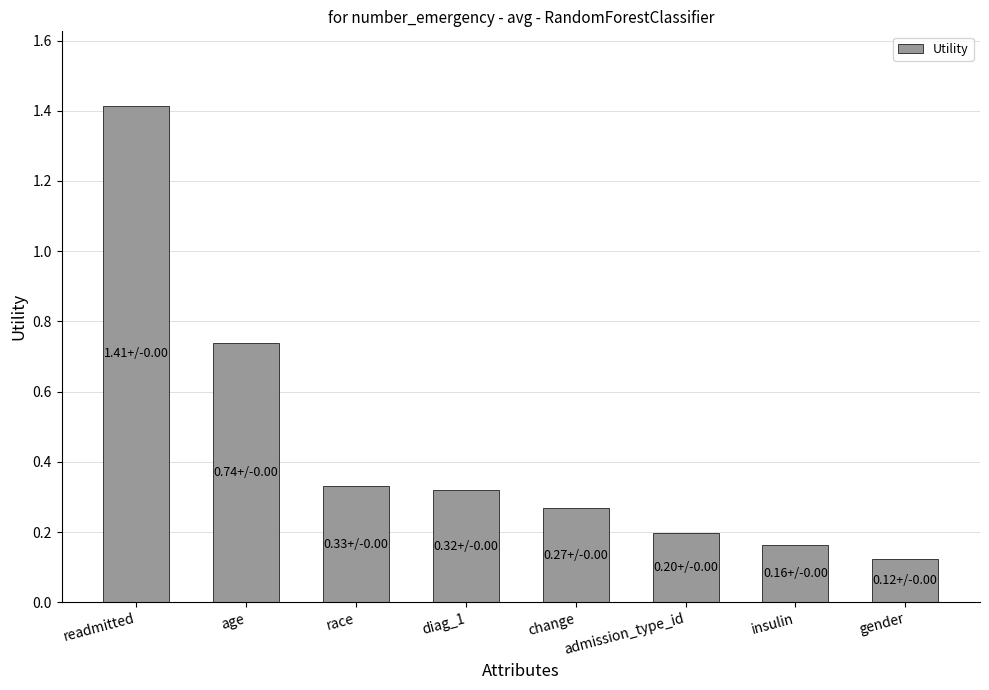

Which category has the highest value across all series?

readmitted